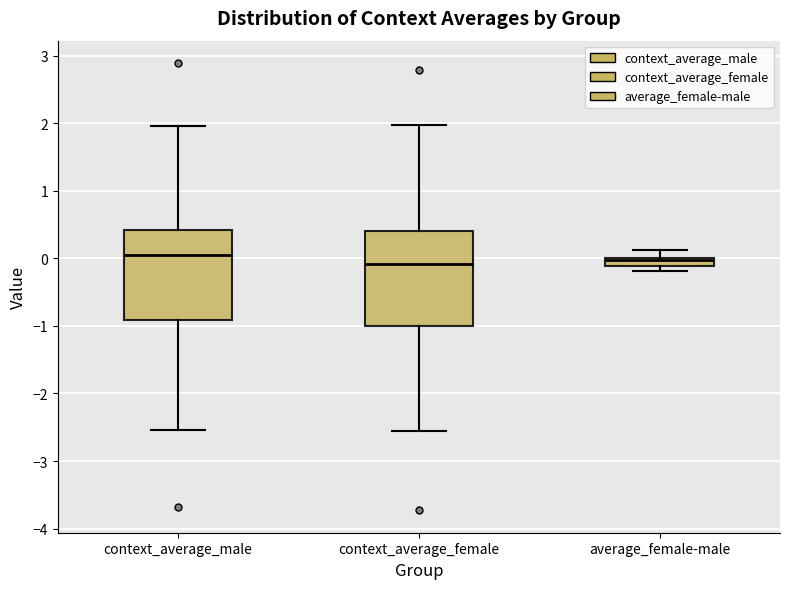

Where is the lower edge of the box for average_female-male on the y-axis? The values are not printed on the chart, so give them approximately, as read against the axis.

-0.1